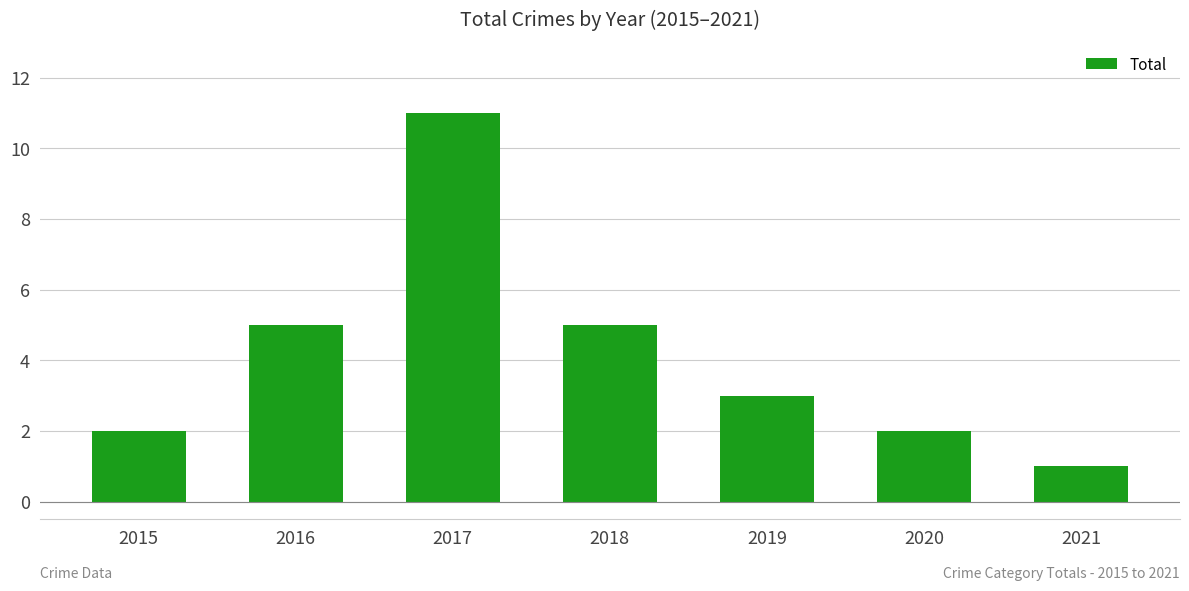

Reading right to left, what are all the values shown in this chart?

2021=1	2020=2	2019=3	2018=5	2017=11	2016=5	2015=2